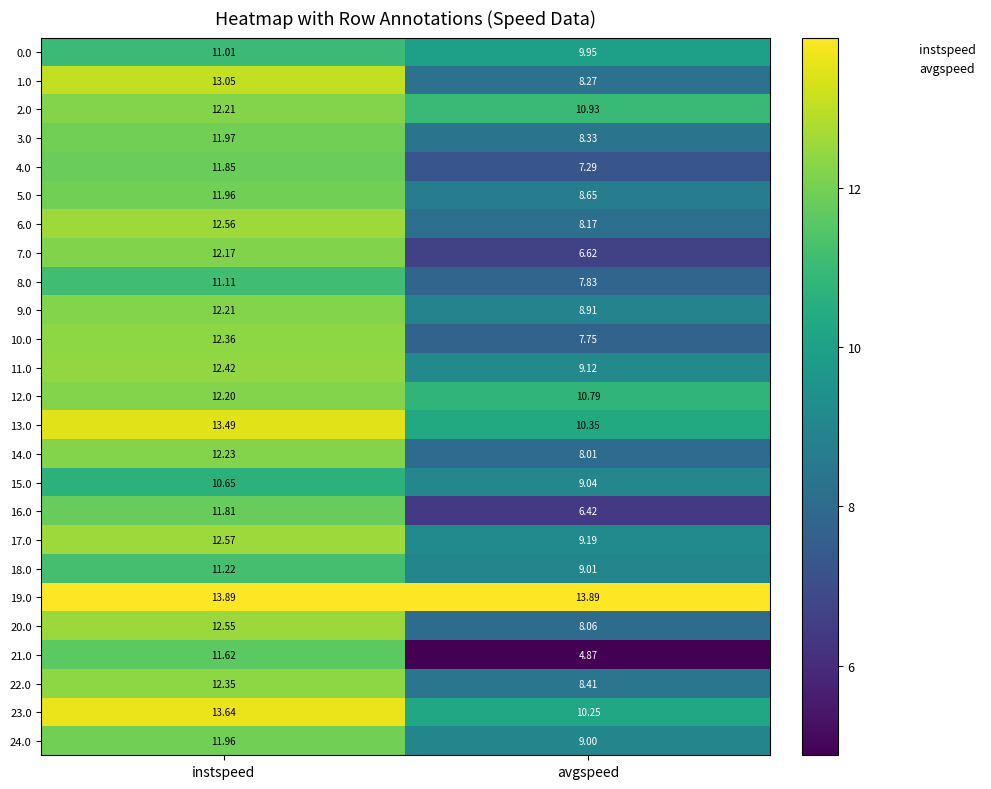

Which category has the lowest value in the 11.0 series?

avgspeed